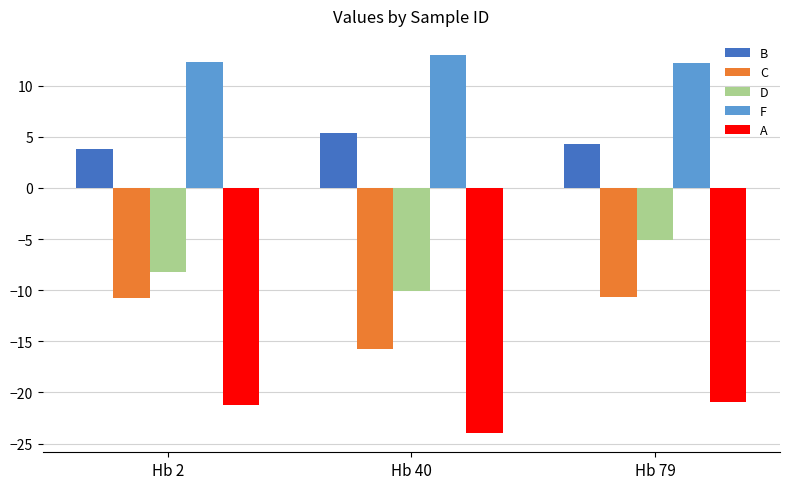

Count the number of categories in the chart.

3